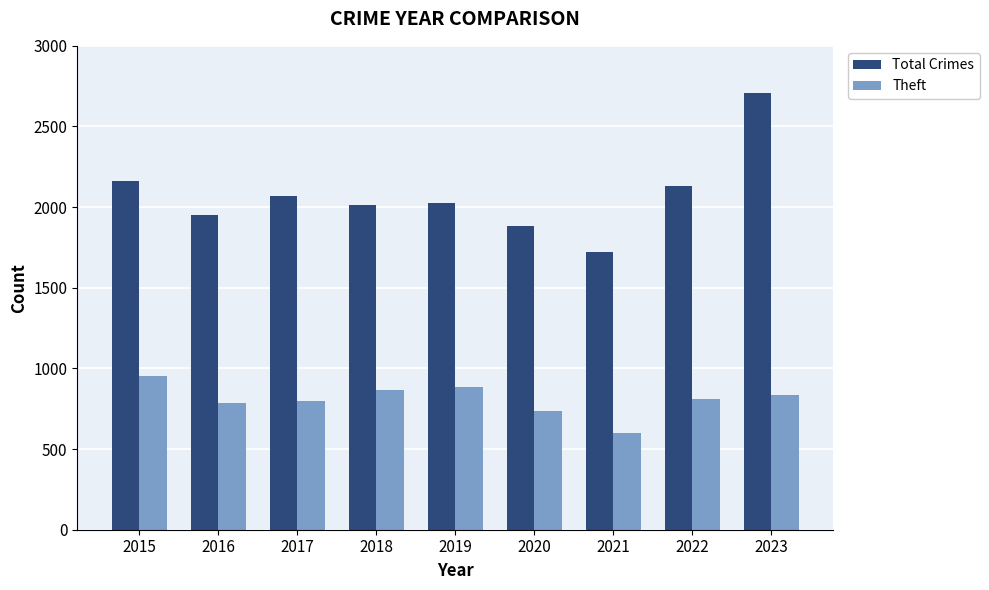

Is the value of Theft at 2018 greater than the value of Total Crimes at 2023?

No